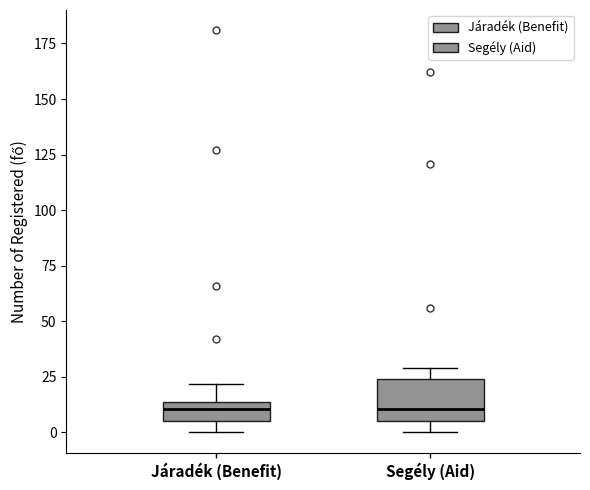

Where is the lower edge of the box for Járadék (Benefit) on the y-axis? The values are not printed on the chart, so give them approximately, as read against the axis.

5